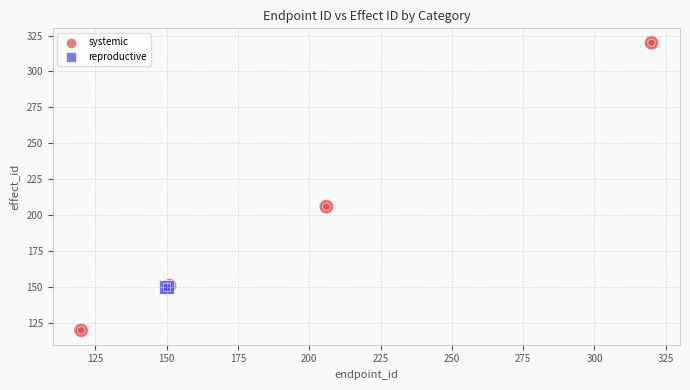

Which series contains the highest Y value?

systemic